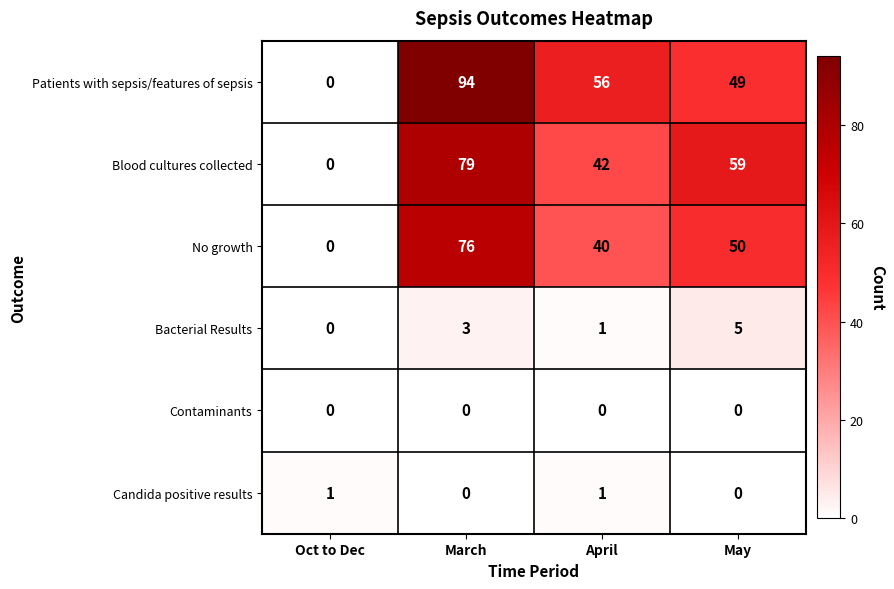

What is the difference between the highest and lowest values at April?

56